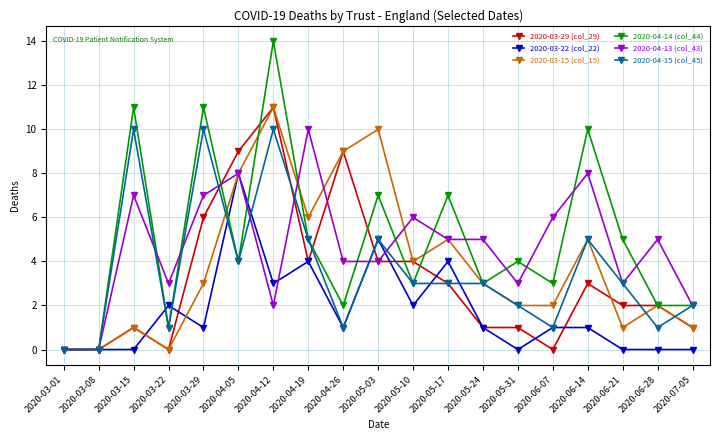

What is the value of the 2020-03-29 (col_29) point at the 16th from the left?

3